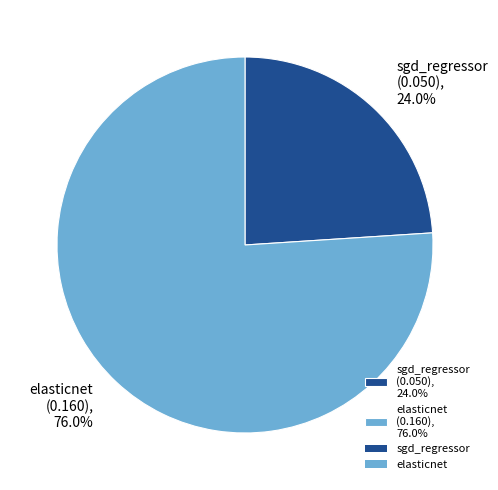

The elasticnet slice represents 70% of the pie. True or false?

False